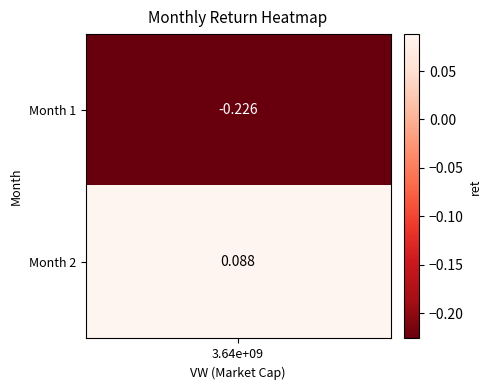

Count the values in the range 0 to 1.

1